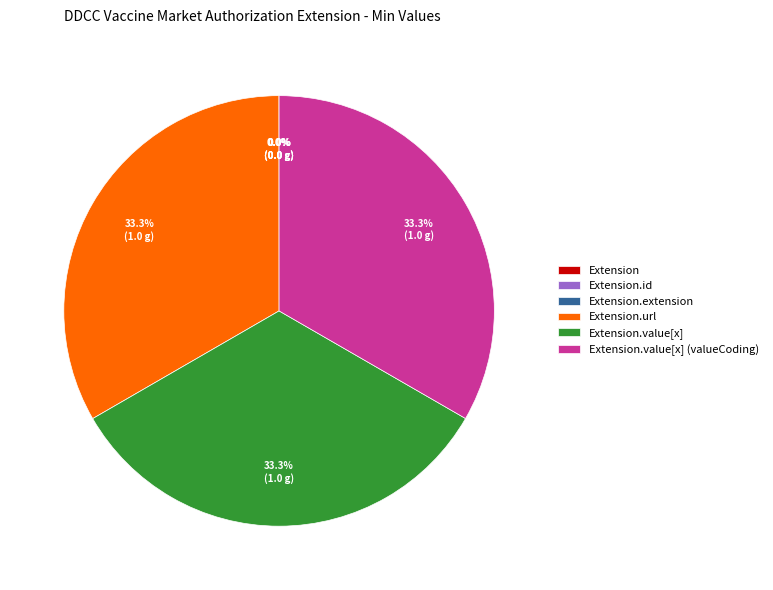

Does any single category account for the majority?

No